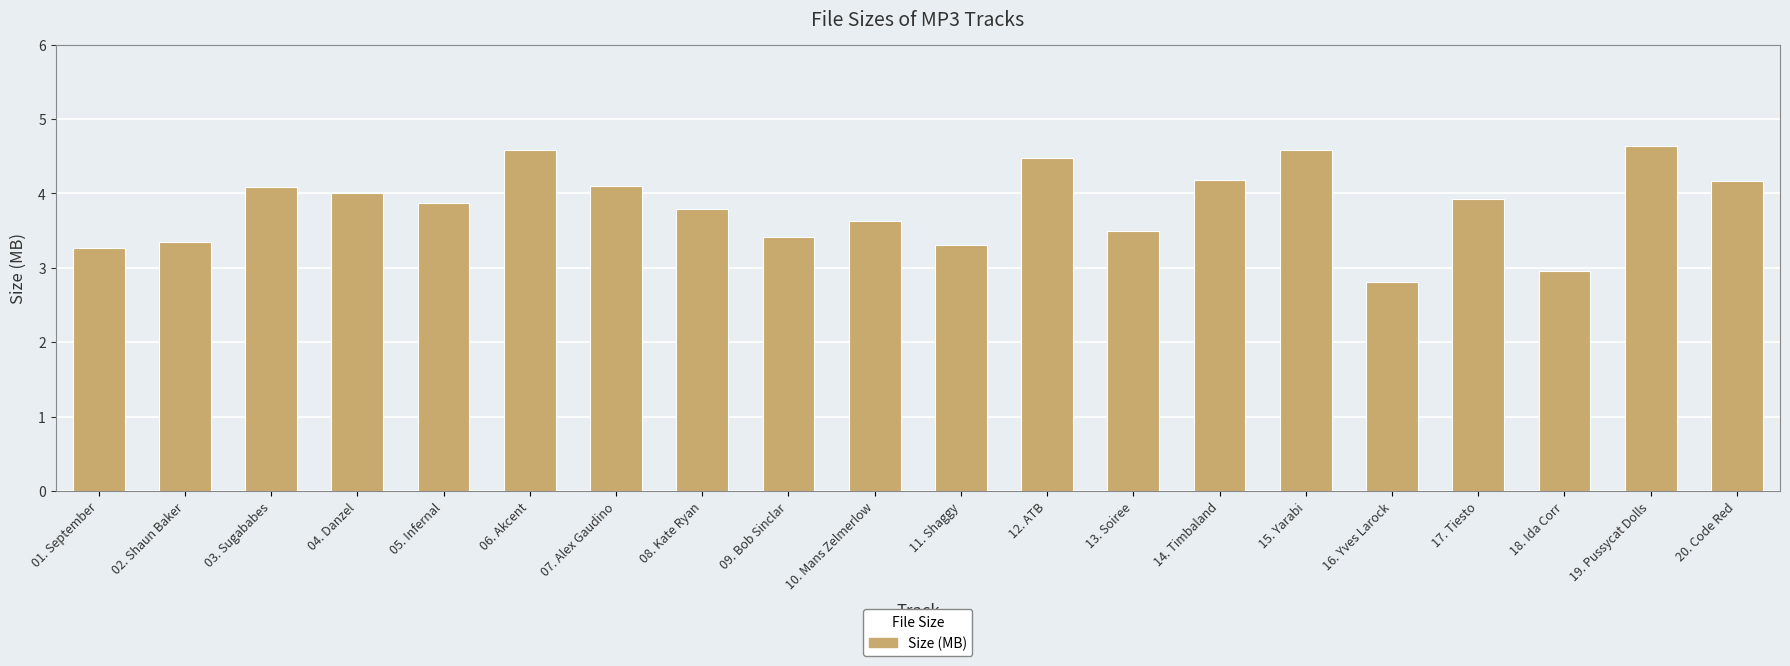

True or false: the data shows 3.9 at 17. Tiesto.

True